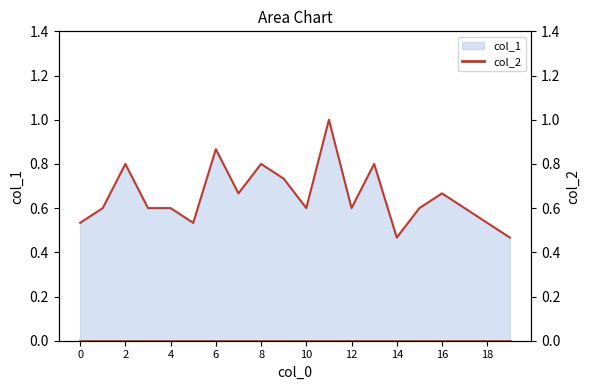

What is the sum of the values at 9 and 3?

1.3